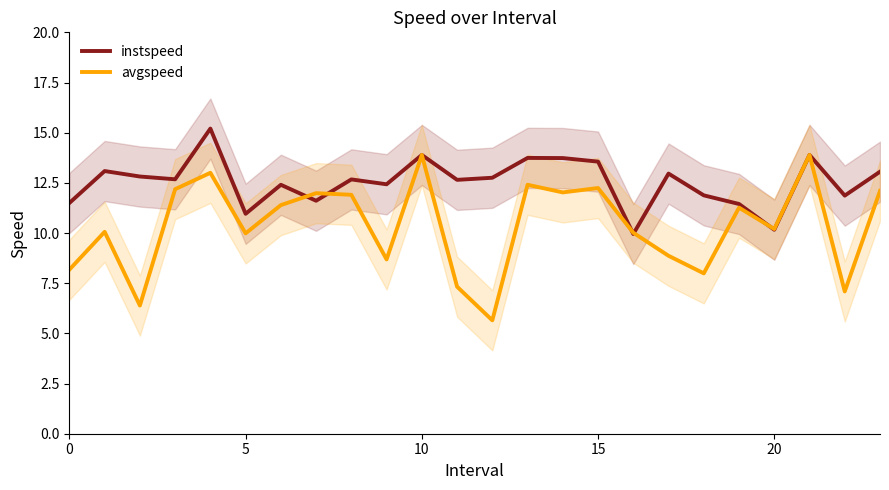

The value of instspeed at 20 is 17.6. True or false?

False